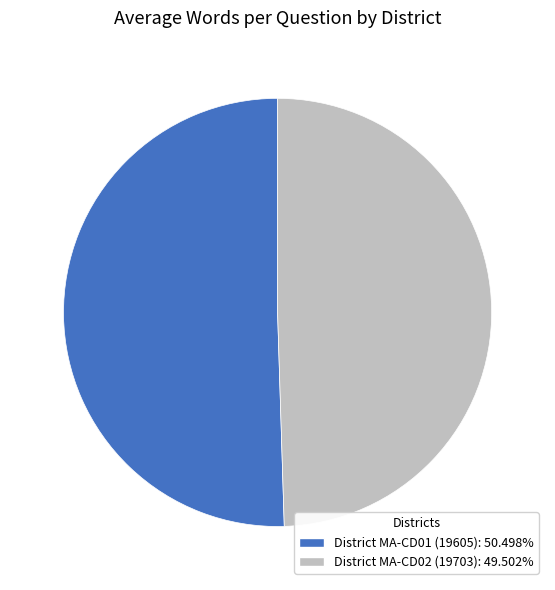

Which category has the smallest portion of the pie?

District MA-CD02 (19703)